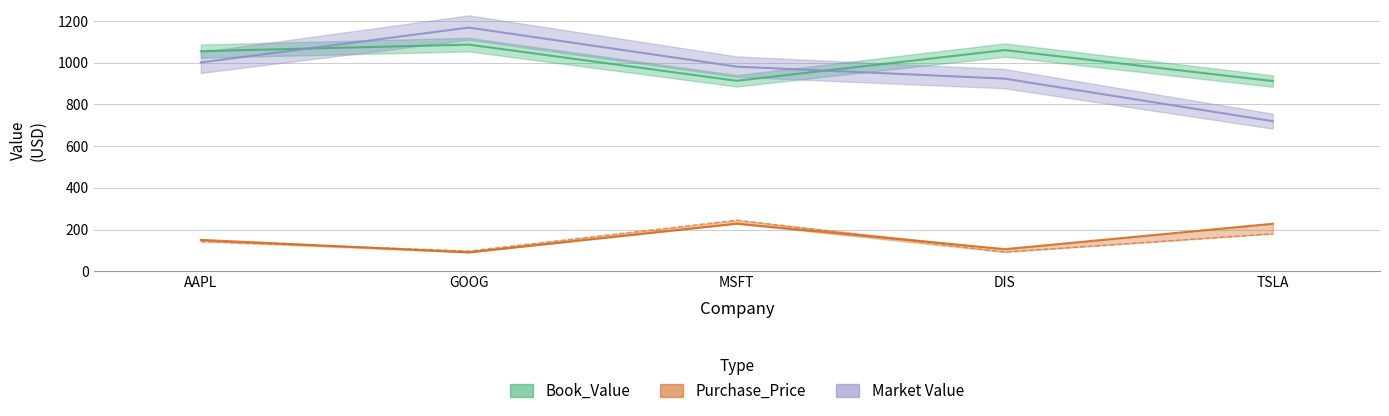

At which label is Book_Value closest to 998?

AAPL